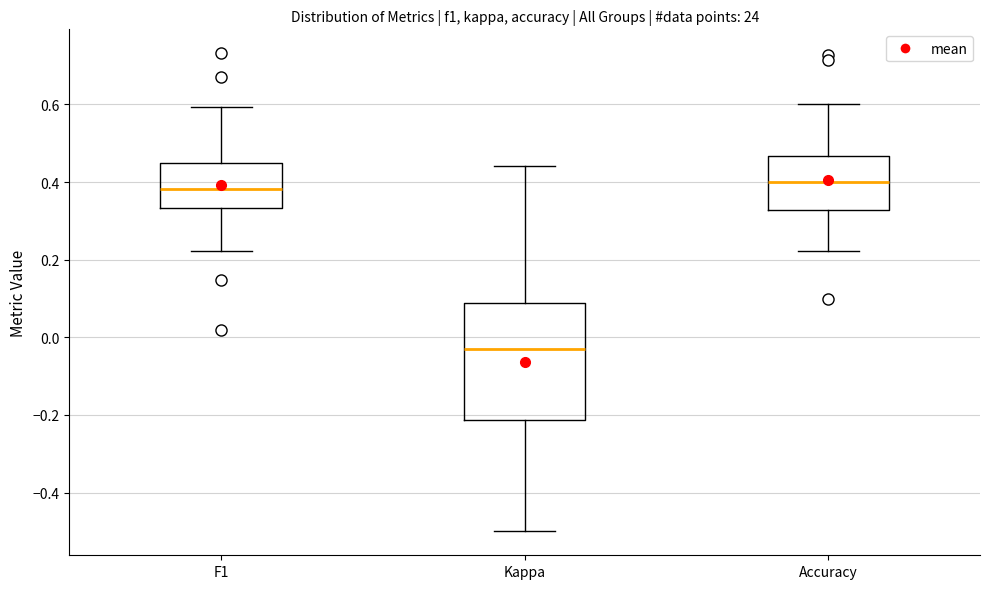

Where is the upper edge of the box for Kappa on the y-axis? The values are not printed on the chart, so give them approximately, as read against the axis.

0.08